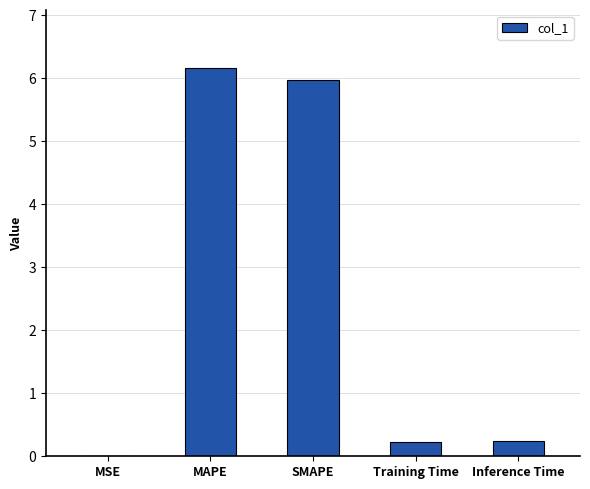

Which category has the highest value across all series?

MAPE